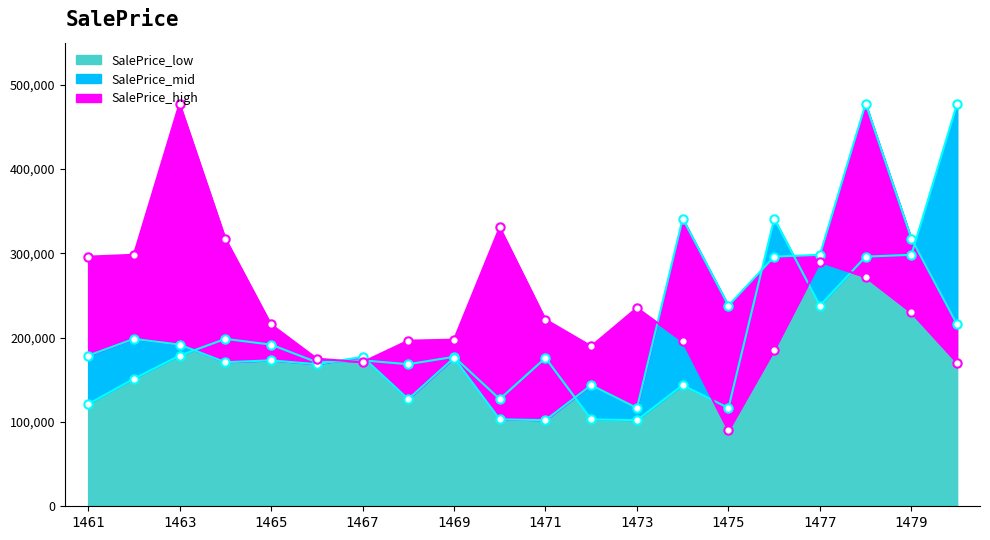

What is the highest value of the SalePrice_low series?

477757.8